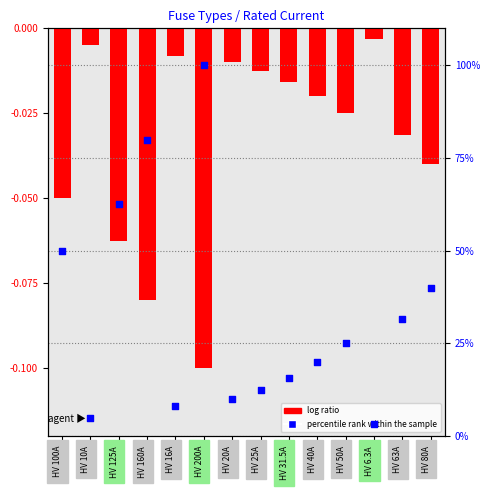

Which series reaches the maximum Y coordinate?

percentile rank within the sample